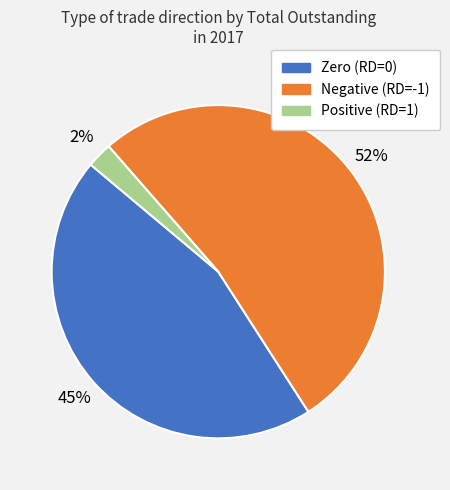

Rank the categories by value from lowest to highest.

Positive (RD=1), Zero (RD=0), Negative (RD=-1)